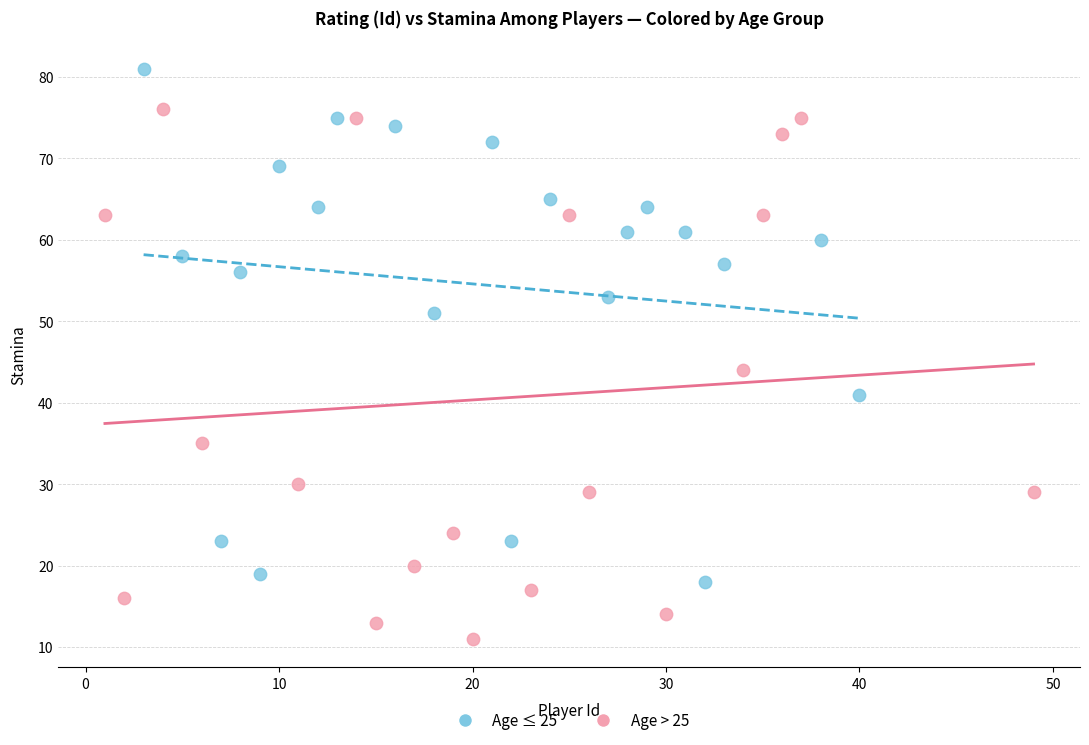

Which series has the widest spread of Y values?

Age > 25